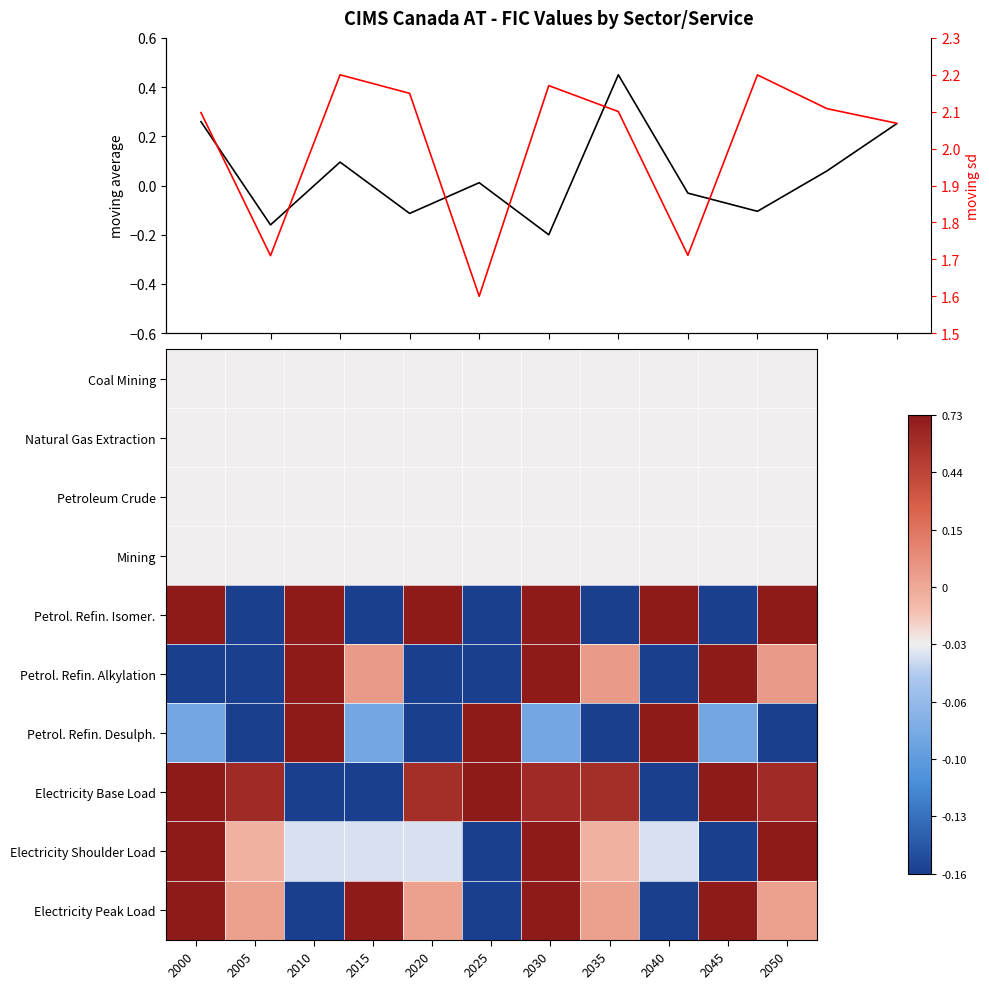

What is the total value across all series at 2000?

5.0